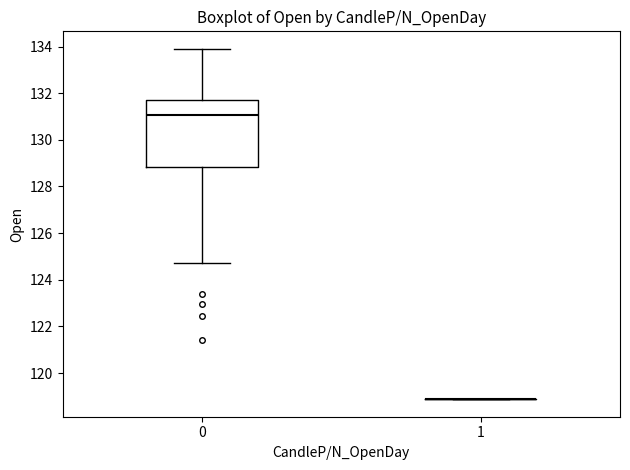

Where is the upper edge of the box at x = 0 on the y-axis? The values are not printed on the chart, so give them approximately, as read against the axis.

131.6